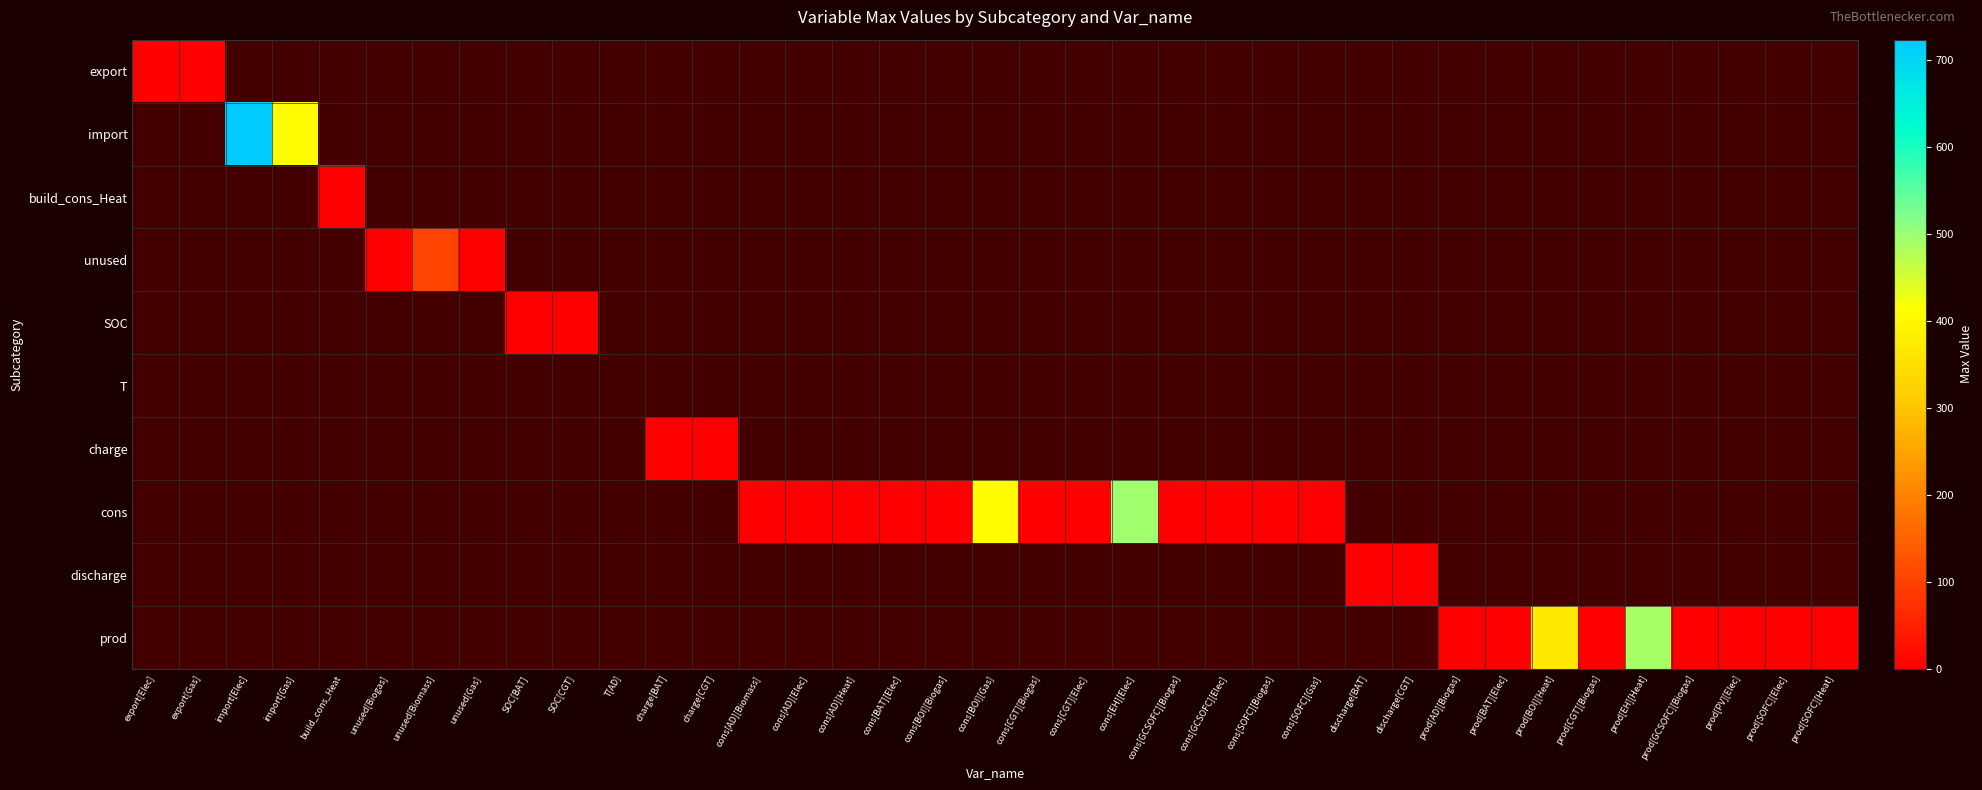

Count the number of categories in the chart.

37